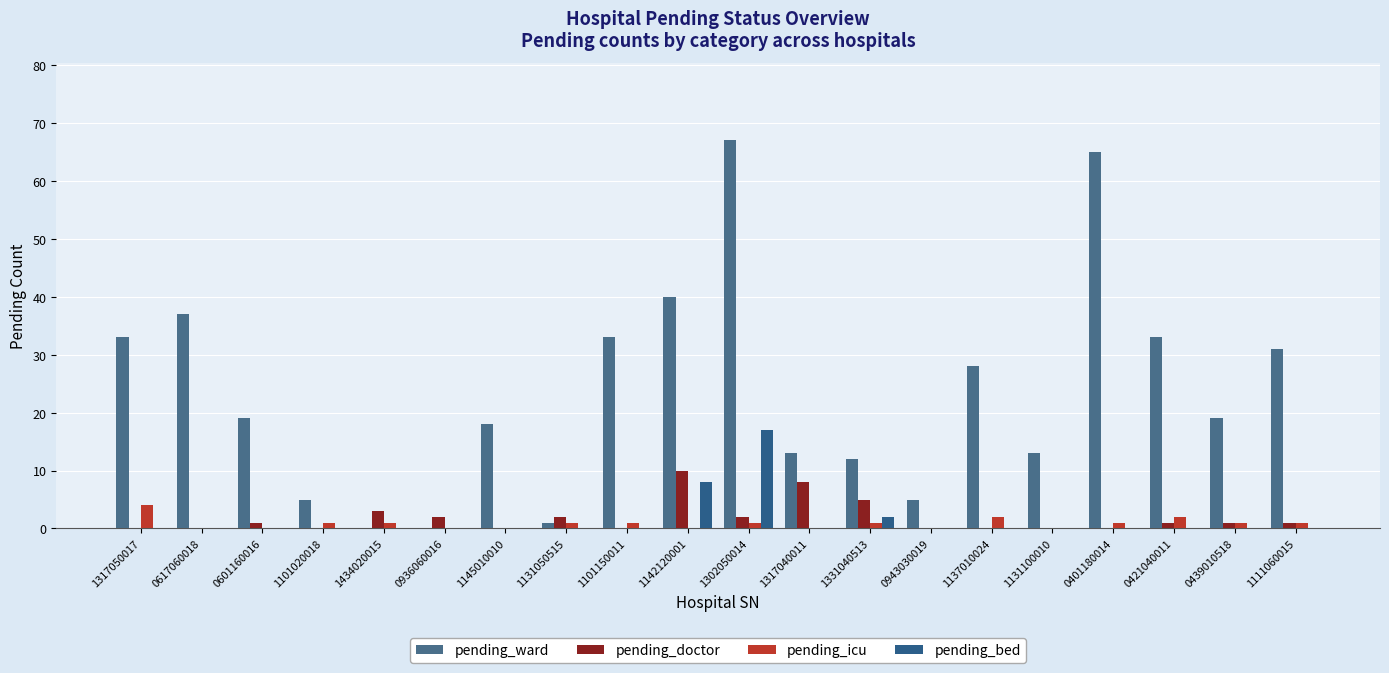

What is the greatest value displayed?

67